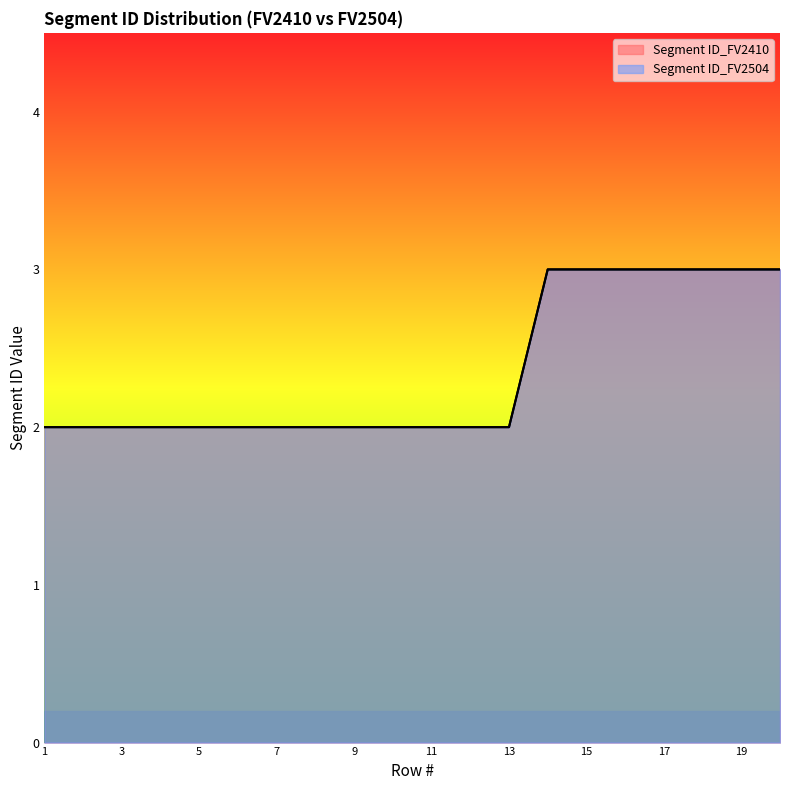

How many distinct data groups are displayed?

2